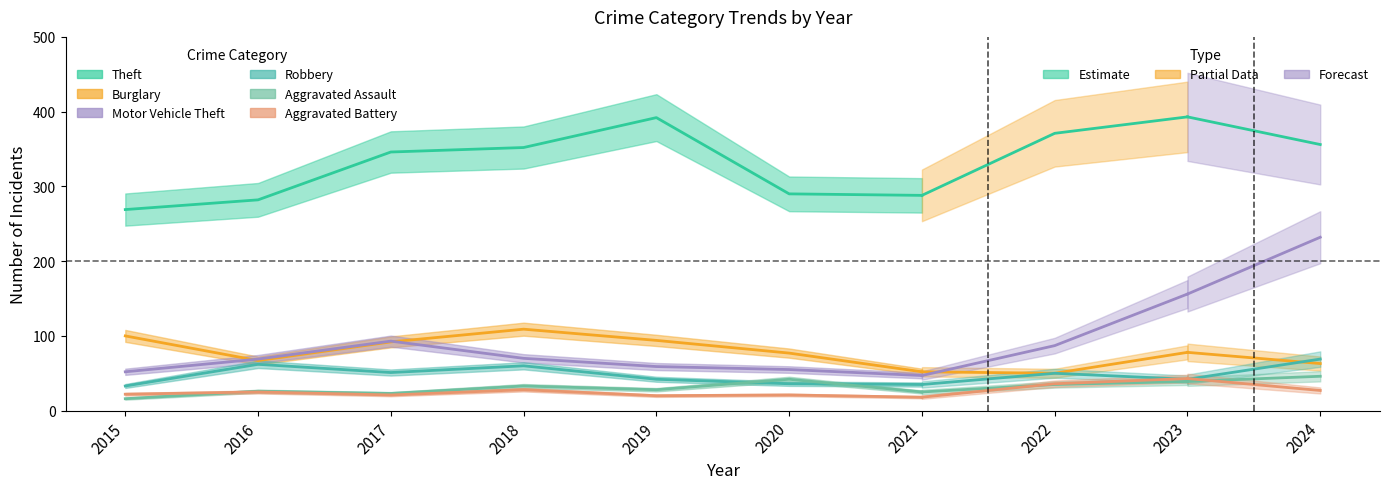

The Burglary series shows 97 at 2024. True or false?

False